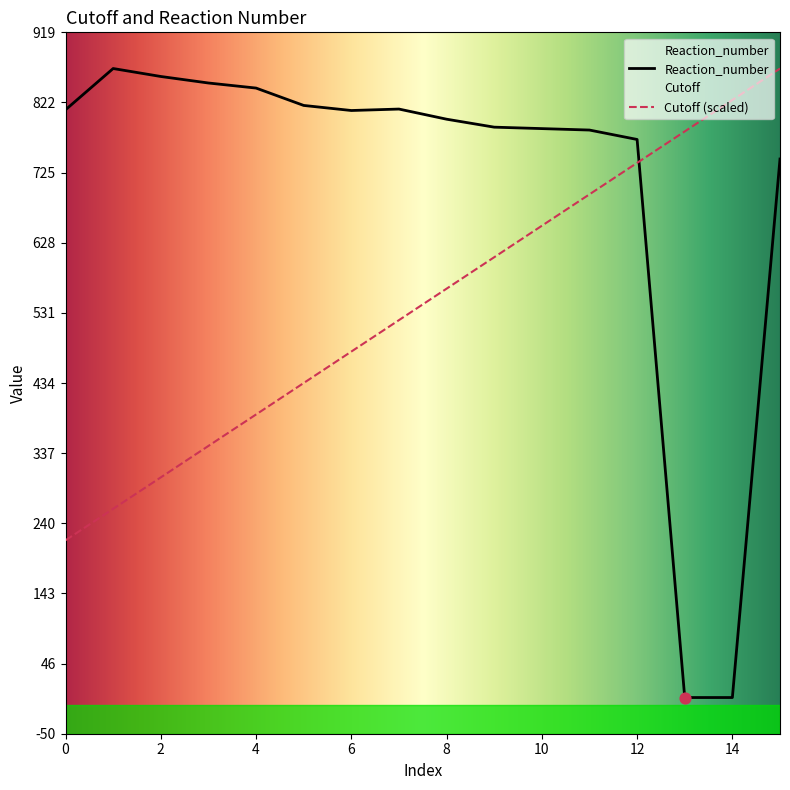

At which category is the sum across all series the highest?

15